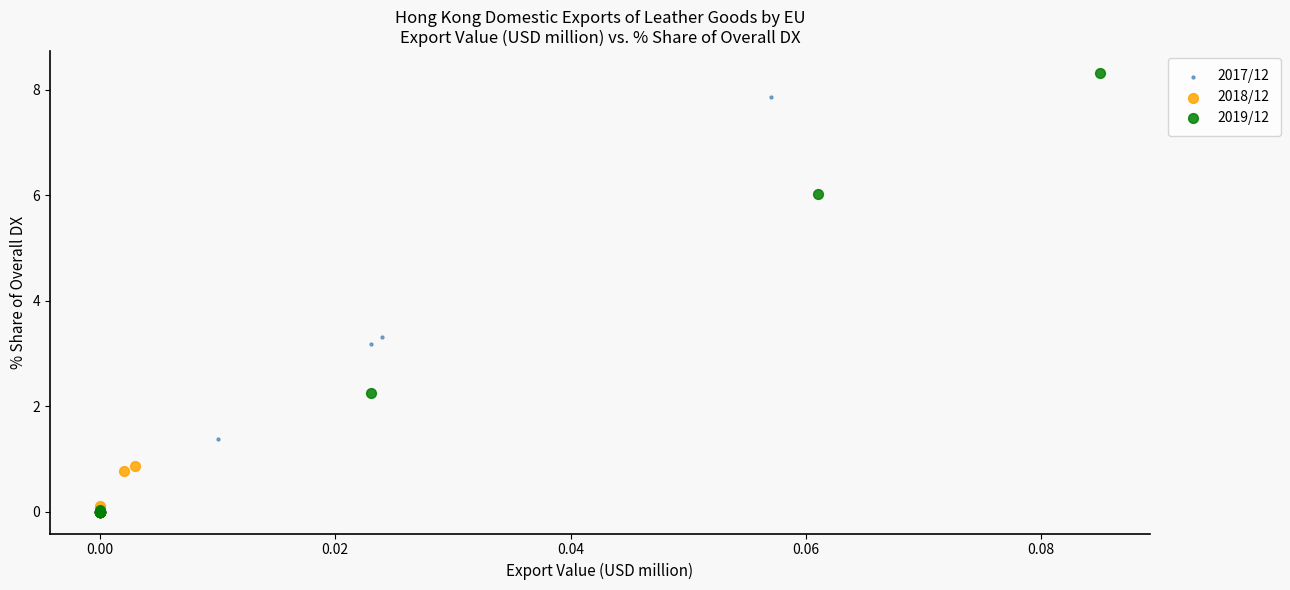

What are all the series names shown in the legend?

2017/12, 2018/12, 2019/12